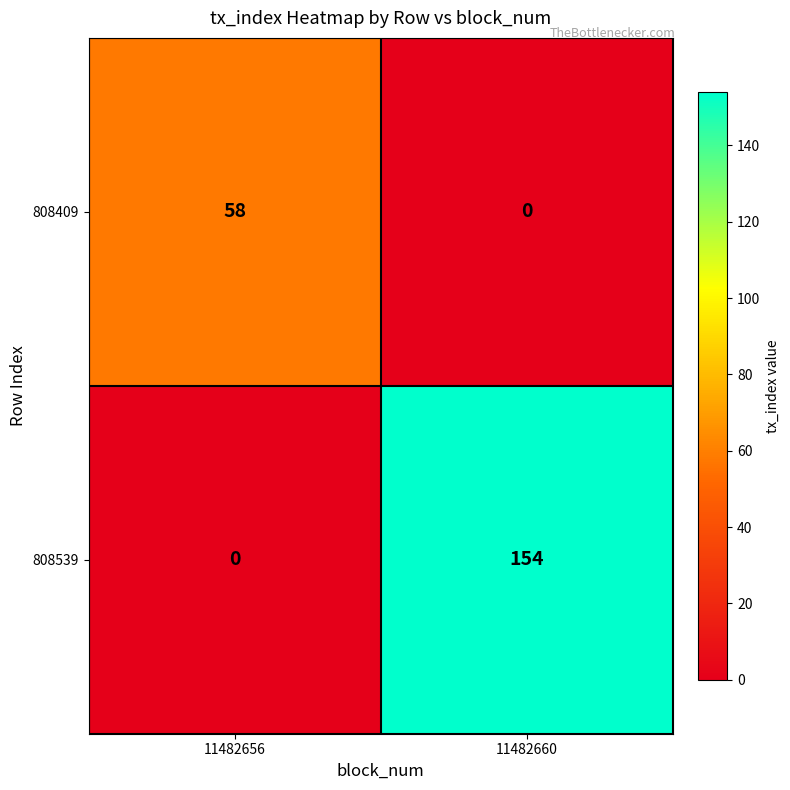

Reading left to right, extract all data points from this chart.

808409: 11482656=58	11482660=0
808539: 11482656=0	11482660=154